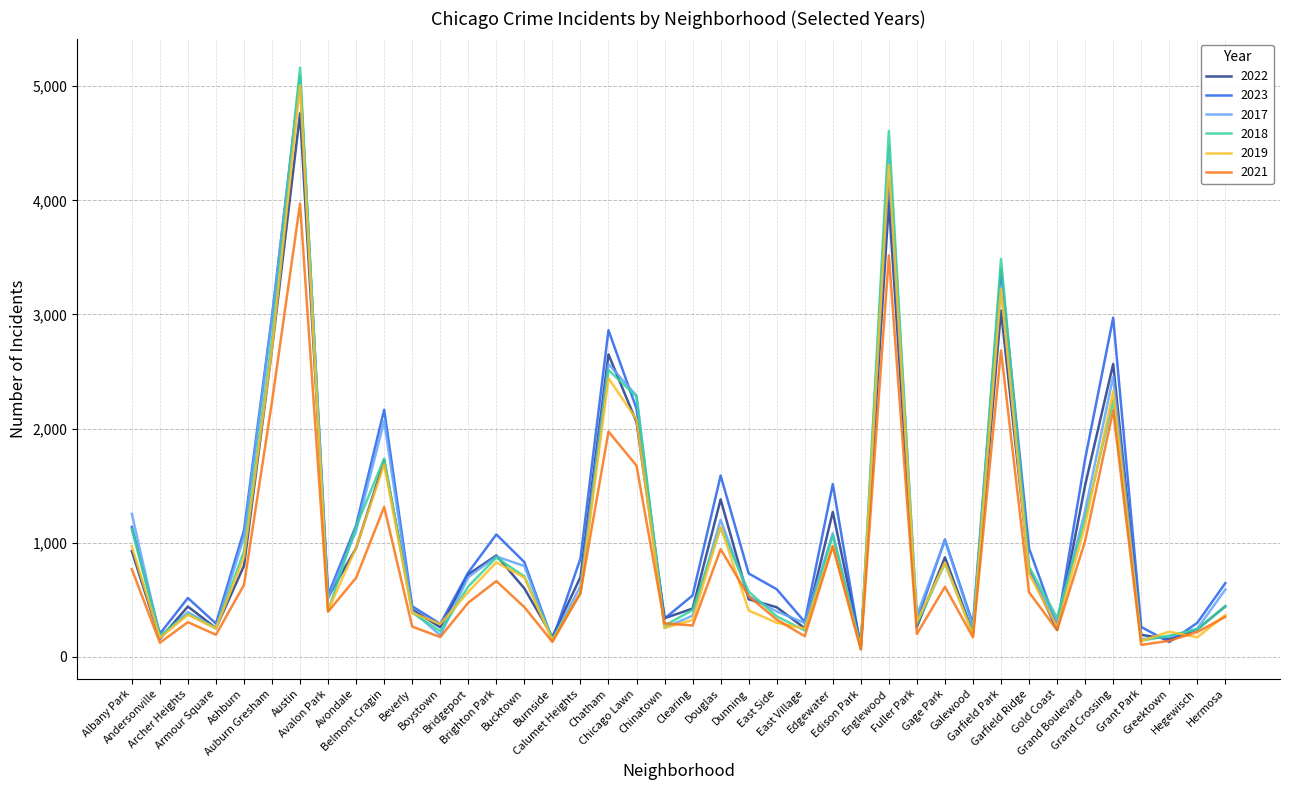

How many lines are shown in the chart?

6